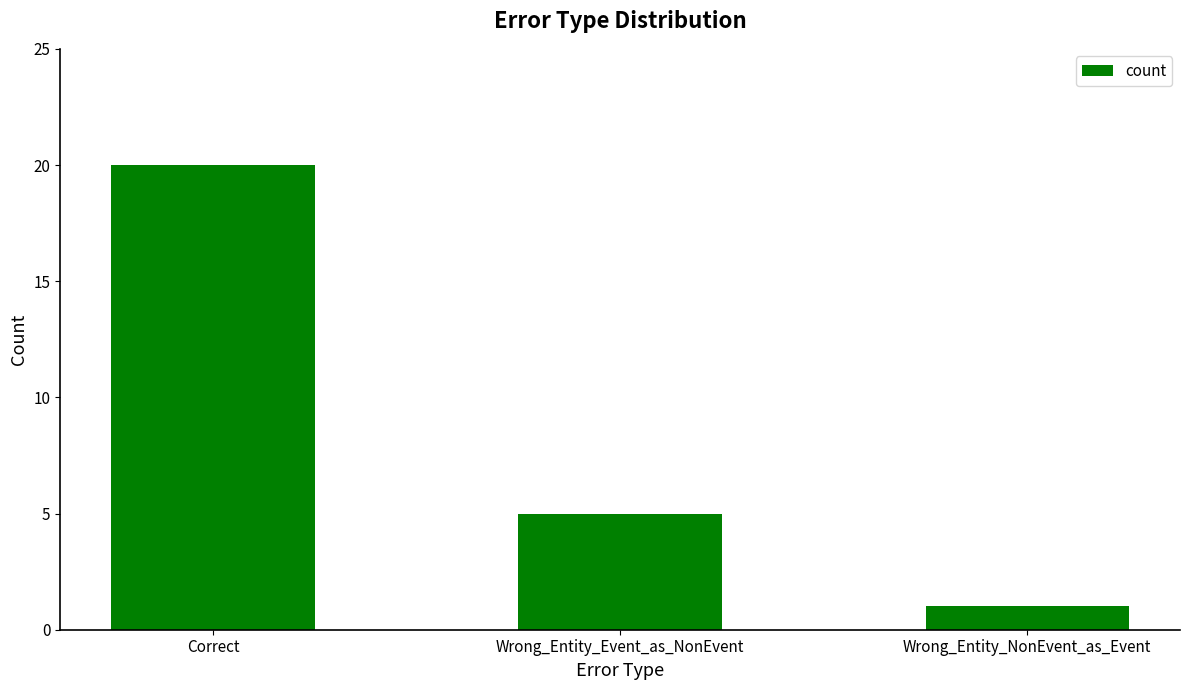

The chart shows a value of 34 at Correct. True or false?

False